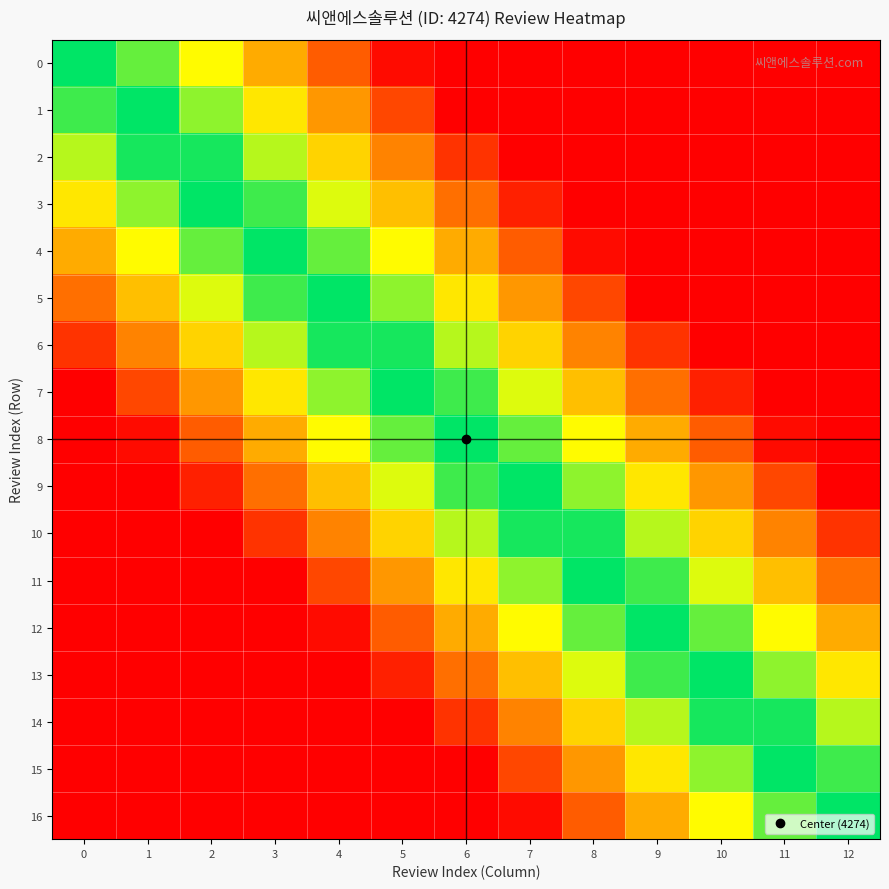

Reading right to left, extract all data points from this chart.

0: 12=0.0	11=0.0	10=0.0	9=0.0	8=0.0	7=0.0	6=0.0	5=0.0	4=0.2	3=0.4	2=0.7	1=0.9	0=1.0
1: 12=0.0	11=0.0	10=0.0	9=0.0	8=0.0	7=0.0	6=0.0	5=0.2	4=0.4	3=0.6	2=0.8	1=1.0	0=0.9
2: 12=0.0	11=0.0	10=0.0	9=0.0	8=0.0	7=0.0	6=0.1	5=0.3	4=0.6	3=0.8	2=1.0	1=1.0	0=0.8
3: 12=0.0	11=0.0	10=0.0	9=0.0	8=0.0	7=0.1	6=0.3	5=0.5	4=0.7	3=0.9	2=1.0	1=0.8	0=0.6
4: 12=0.0	11=0.0	10=0.0	9=0.0	8=0.0	7=0.2	6=0.4	5=0.7	4=0.9	3=1.0	2=0.9	1=0.7	0=0.4
5: 12=0.0	11=0.0	10=0.0	9=0.0	8=0.2	7=0.4	6=0.6	5=0.8	4=1.0	3=0.9	2=0.7	1=0.5	0=0.3
6: 12=0.0	11=0.0	10=0.0	9=0.1	8=0.3	7=0.6	6=0.8	5=1.0	4=1.0	3=0.8	2=0.6	1=0.3	0=0.1
7: 12=0.0	11=0.0	10=0.1	9=0.3	8=0.5	7=0.7	6=0.9	5=1.0	4=0.8	3=0.6	2=0.4	1=0.2	0=0.0
8: 12=0.0	11=0.0	10=0.2	9=0.4	8=0.7	7=0.9	6=1.0	5=0.9	4=0.7	3=0.4	2=0.2	1=0.0	0=0.0
9: 12=0.0	11=0.2	10=0.4	9=0.6	8=0.8	7=1.0	6=0.9	5=0.7	4=0.5	3=0.3	2=0.1	1=0.0	0=0.0
10: 12=0.1	11=0.3	10=0.6	9=0.8	8=1.0	7=1.0	6=0.8	5=0.6	4=0.3	3=0.1	2=0.0	1=0.0	0=0.0
11: 12=0.3	11=0.5	10=0.7	9=0.9	8=1.0	7=0.8	6=0.6	5=0.4	4=0.2	3=0.0	2=0.0	1=0.0	0=0.0
12: 12=0.4	11=0.7	10=0.9	9=1.0	8=0.9	7=0.7	6=0.4	5=0.2	4=0.0	3=0.0	2=0.0	1=0.0	0=0.0
13: 12=0.6	11=0.8	10=1.0	9=0.9	8=0.7	7=0.5	6=0.3	5=0.1	4=0.0	3=0.0	2=0.0	1=0.0	0=0.0
14: 12=0.8	11=1.0	10=1.0	9=0.8	8=0.6	7=0.3	6=0.1	5=0.0	4=0.0	3=0.0	2=0.0	1=0.0	0=0.0
15: 12=0.9	11=1.0	10=0.8	9=0.6	8=0.4	7=0.2	6=0.0	5=0.0	4=0.0	3=0.0	2=0.0	1=0.0	0=0.0
16: 12=1.0	11=0.9	10=0.7	9=0.4	8=0.2	7=0.0	6=0.0	5=0.0	4=0.0	3=0.0	2=0.0	1=0.0	0=0.0